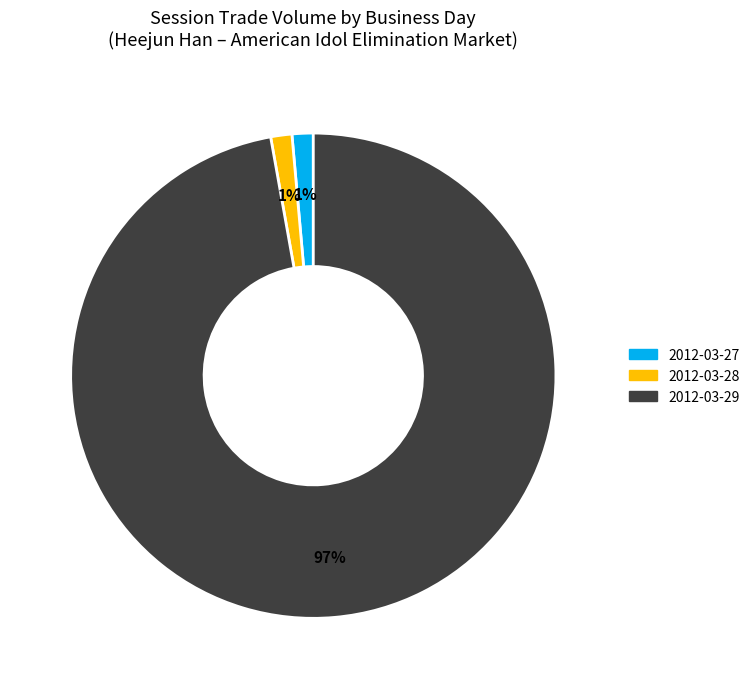

To the nearest percent, what is the average slice percentage?

33%